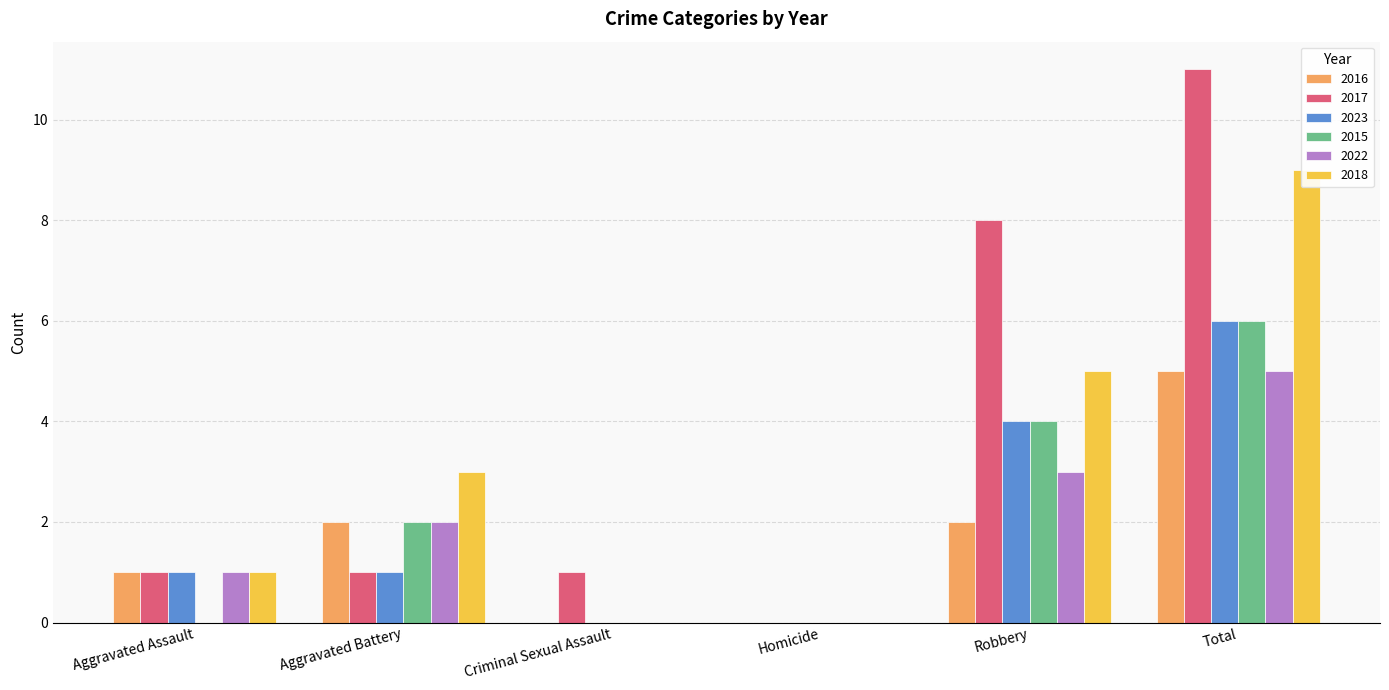

What is the difference between the maximum and minimum values in the 2016 series?

5